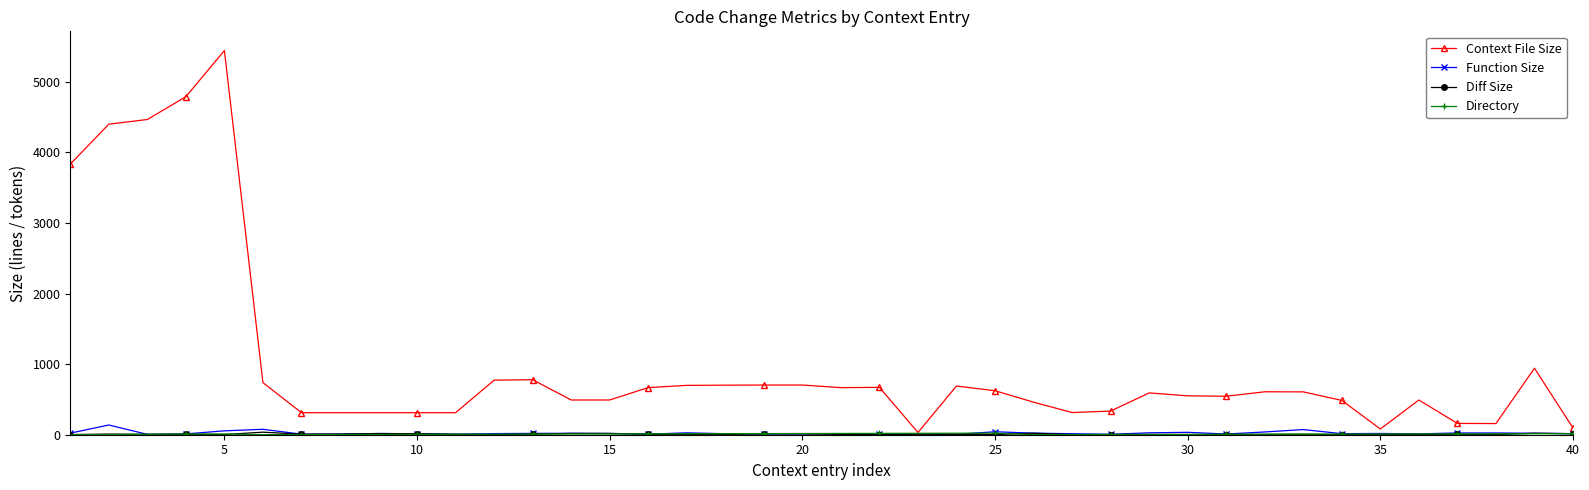

What is the value of the Function Size point at the 17th from the left?

27